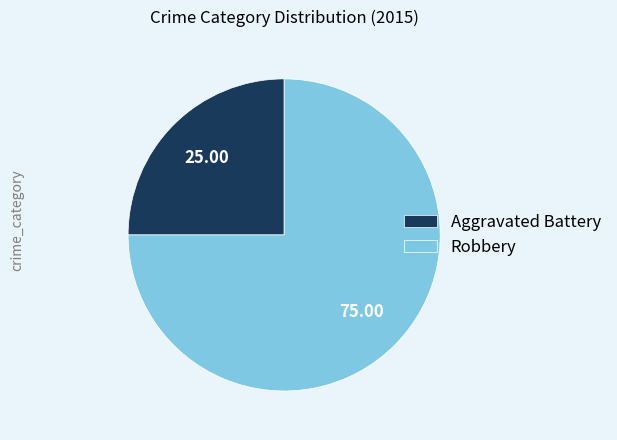

Approximately how many times larger is the value at Robbery compared to Aggravated Battery?

3.0